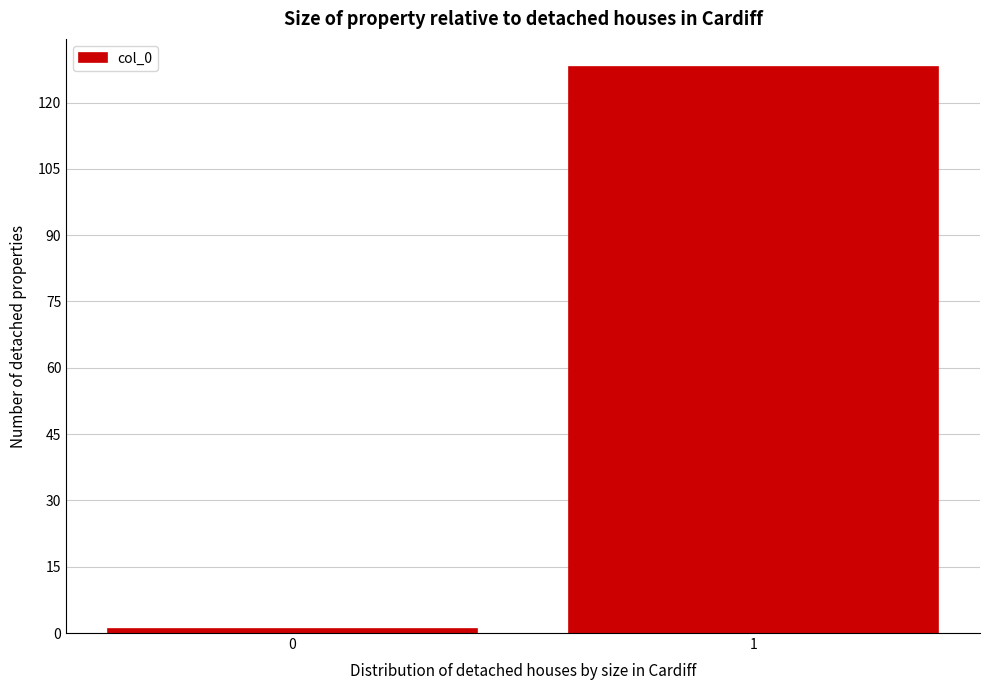

Reading right to left, list all the values displayed in this chart.

128	1